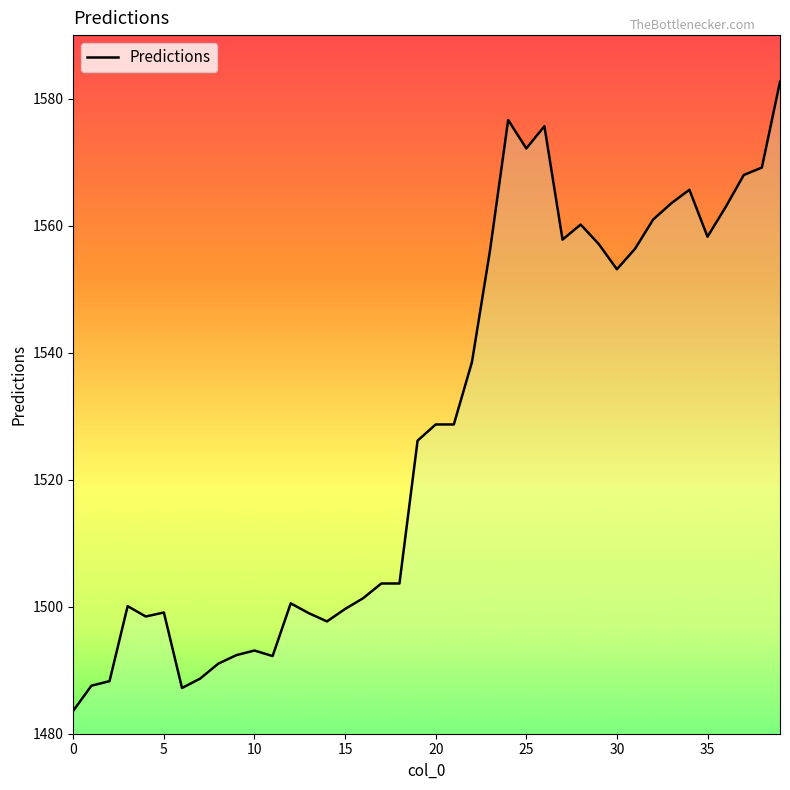

What is the smallest value displayed?

1483.6